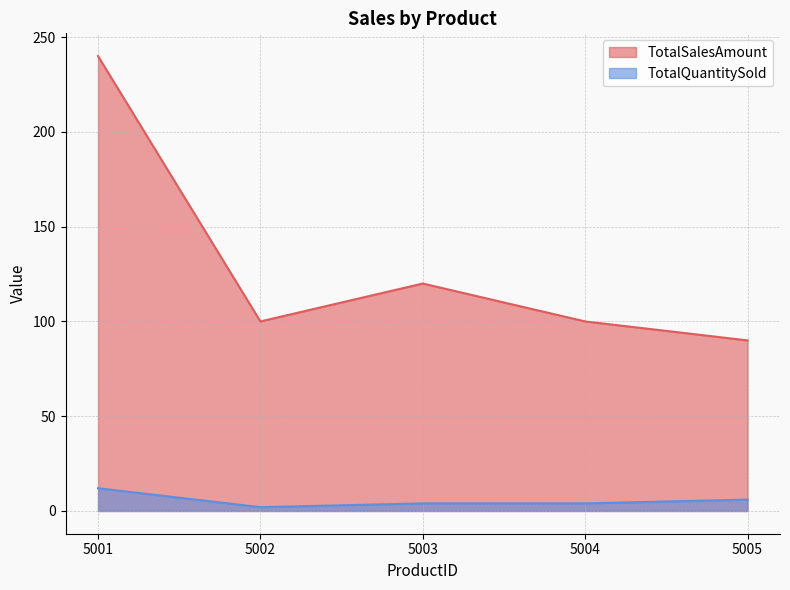

Is it true that TotalSalesAmount equals 90 at 5005?

True